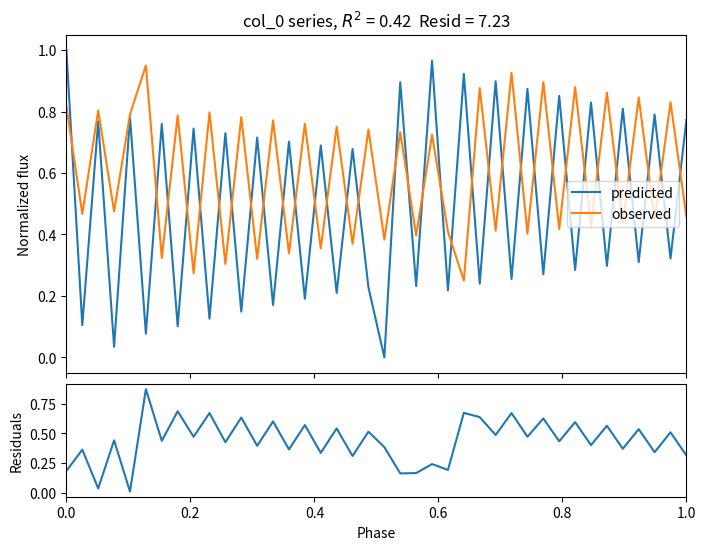

Which series has the largest total across all categories?

observed